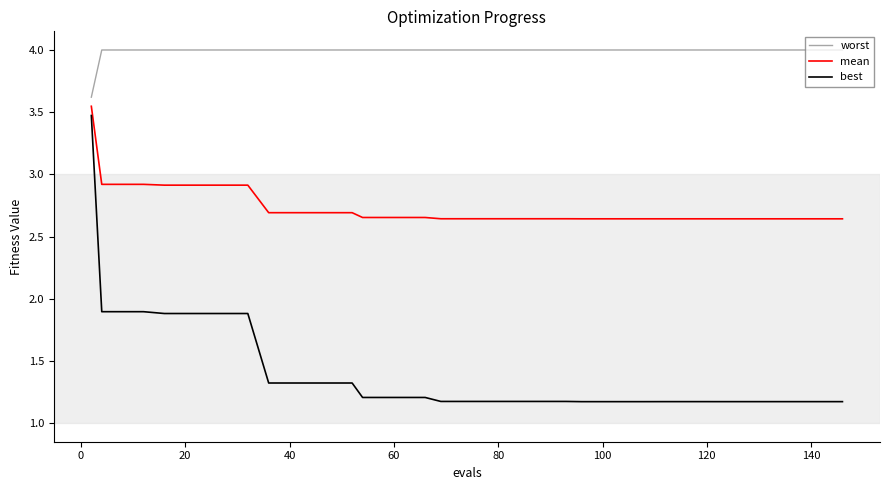

True or false: worst and best intersect in this chart.

False